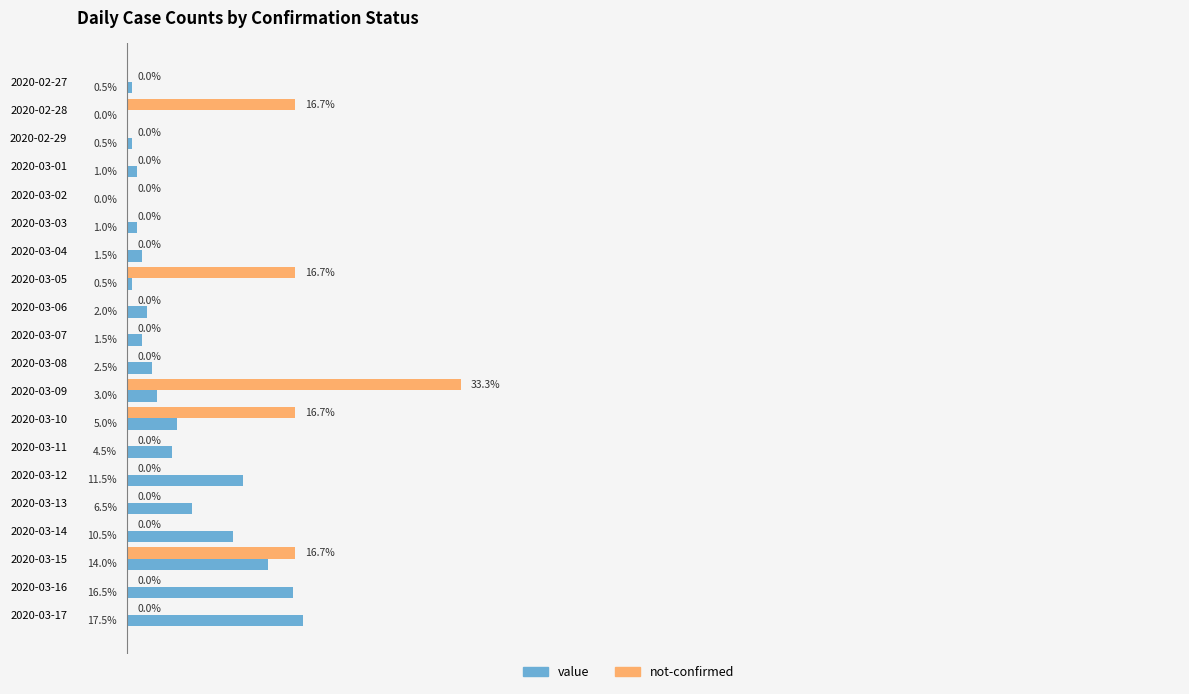

Which series has the largest total across all categories?

not-confirmed